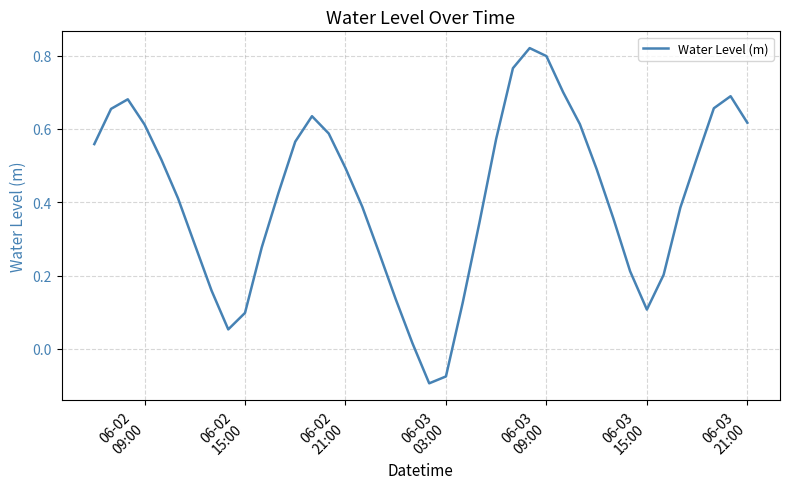

What is the difference between the maximum and minimum values?

0.9